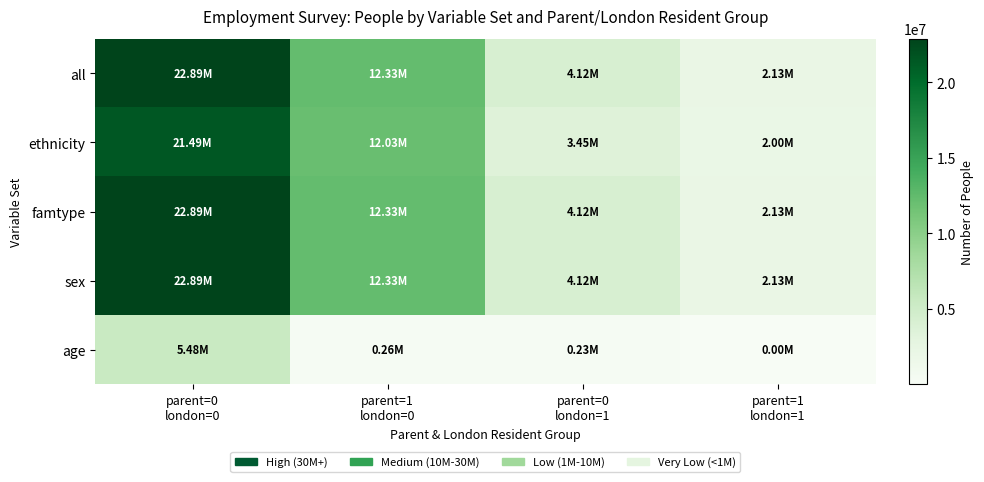

Between parent=0 london=1 and parent=1 london=1, which series saw the biggest shift?

all